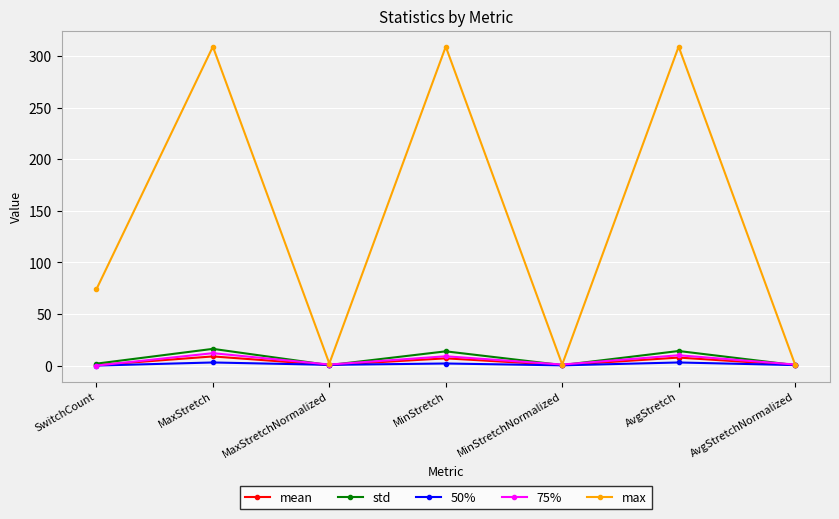

How many lines are shown in the chart?

5